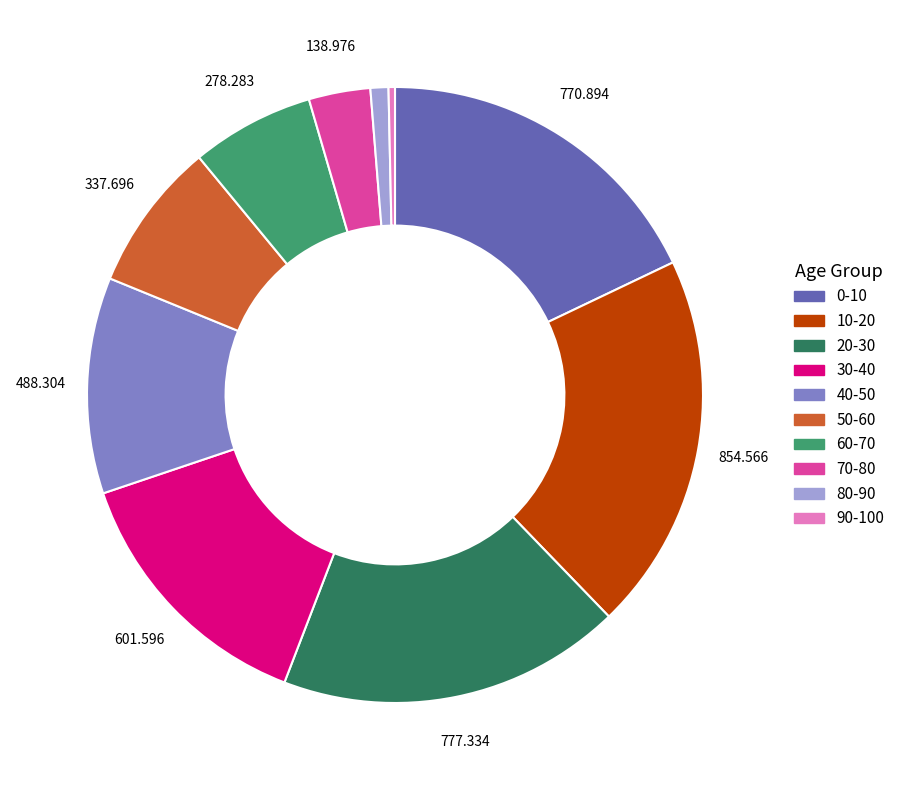

Combined, do 20-30 and 50-60 account for over 50%?

No